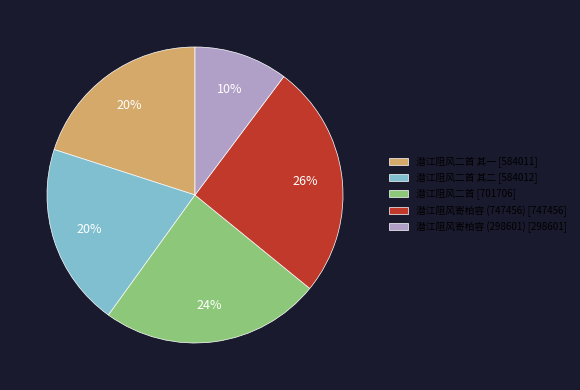

Do 潜江阻风寄柏容 (298601) [298601] and 潜江阻风二首 [701706] together represent more than half of the pie?

No